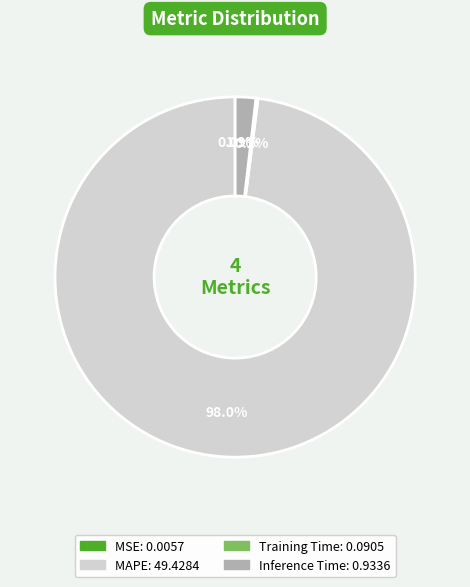

To the nearest percent, what is the average slice percentage?

25%